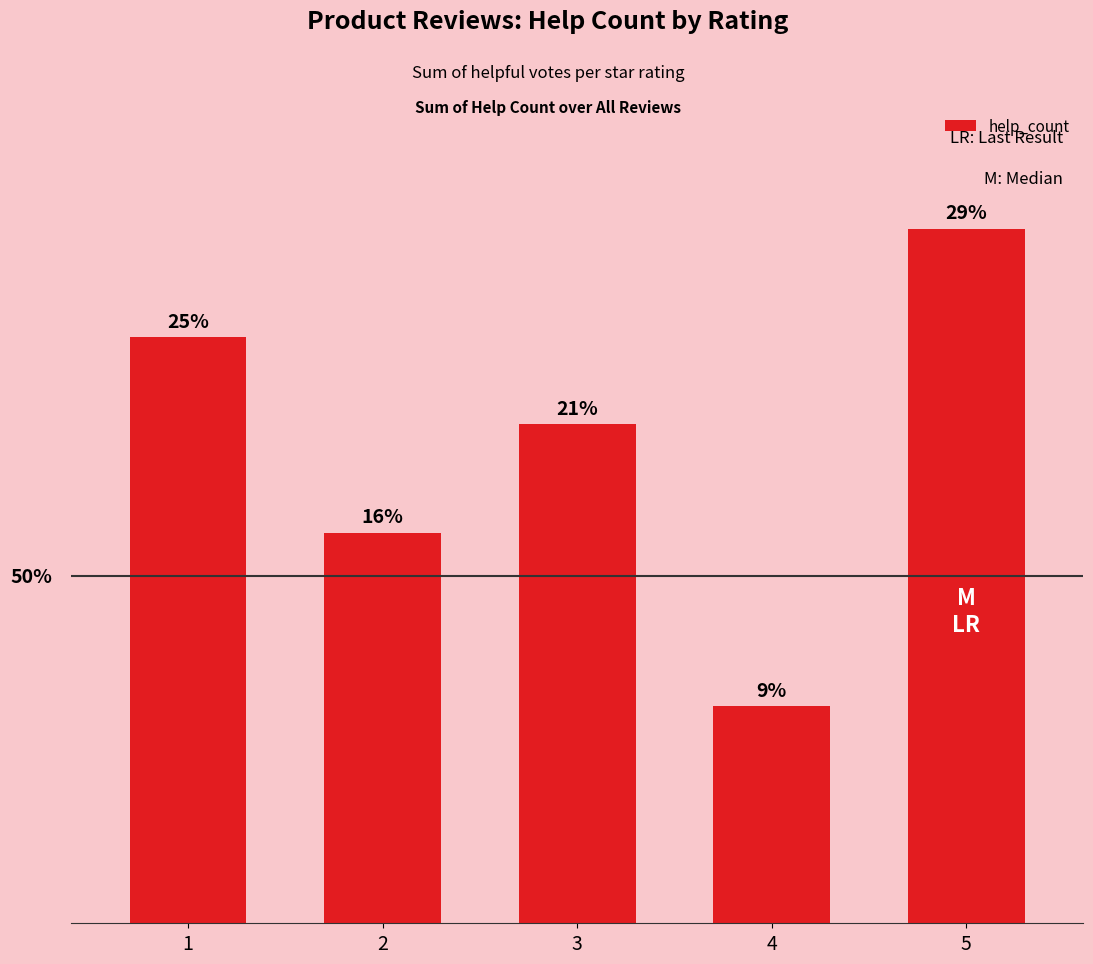

Are the bars grouped side by side (vs. stacked)?

No